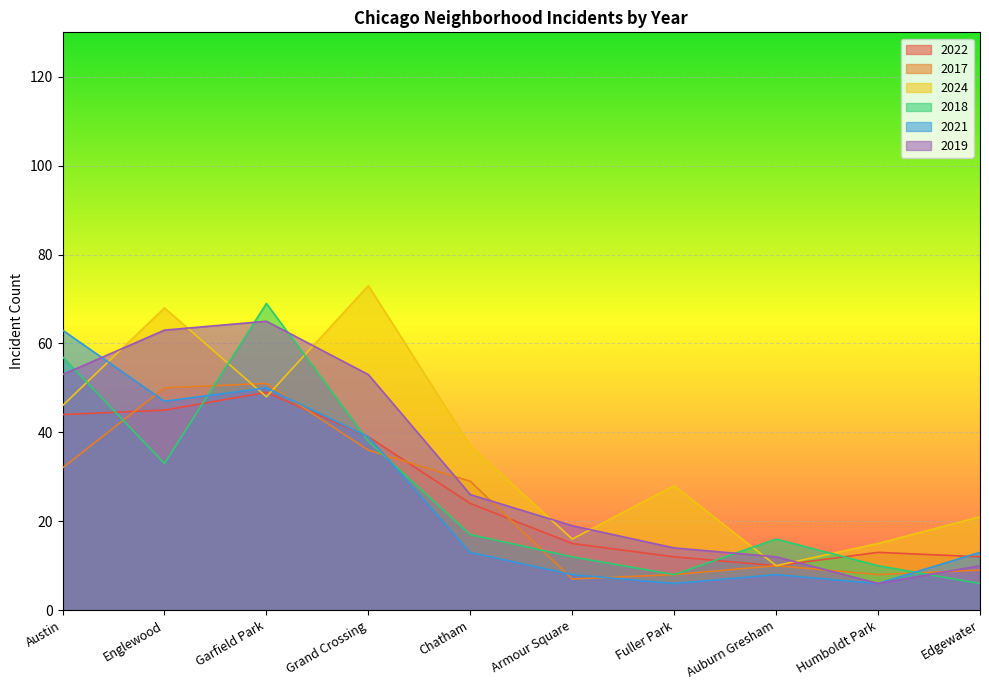

Where is the first local maximum for 2022?

Garfield Park